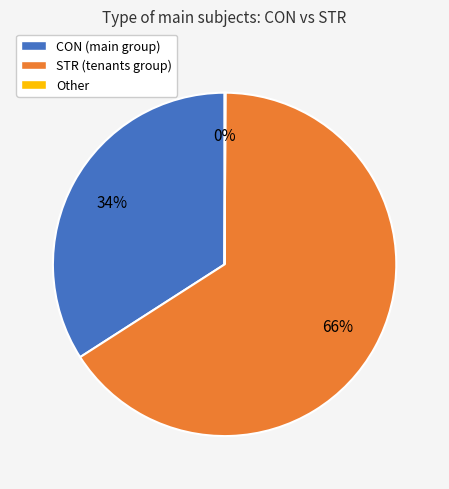

Is there a majority slice in this chart?

Yes